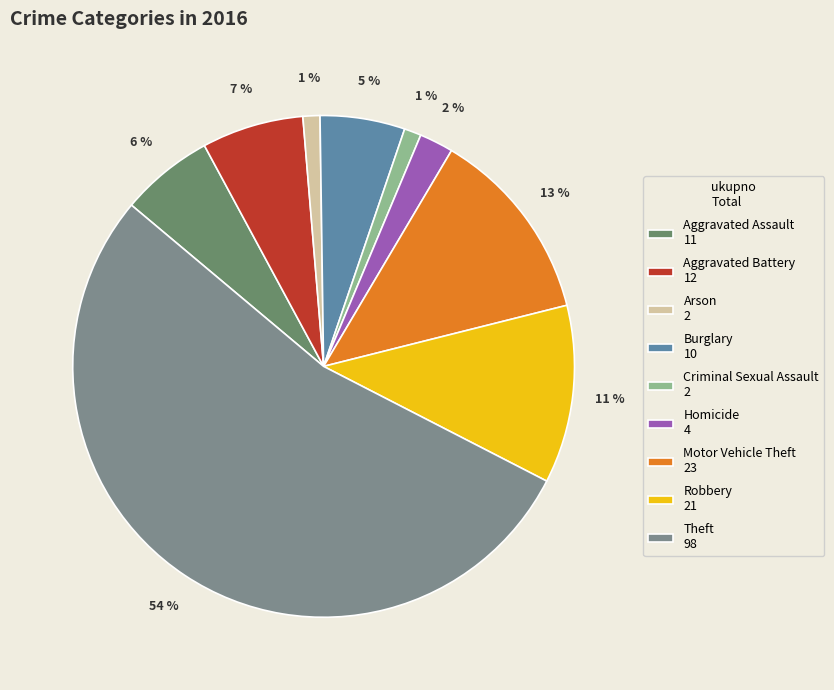

Rank the categories by value from highest to lowest.

Theft, Motor Vehicle Theft, Robbery, Aggravated Battery, Aggravated Assault, Burglary, Homicide, Arson, Criminal Sexual Assault